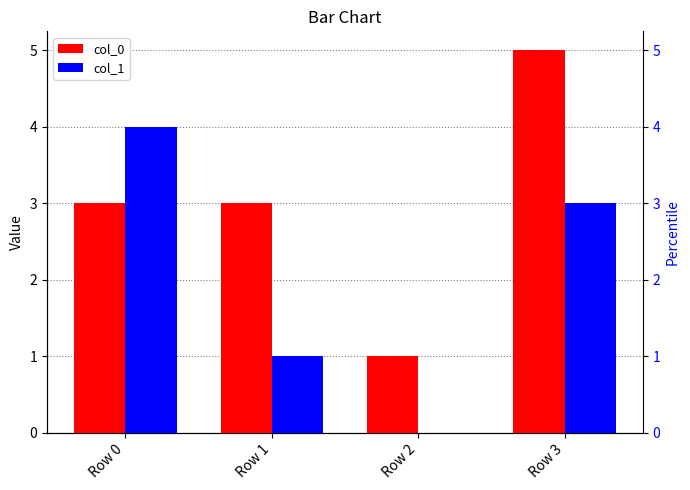

Which category has the highest value across all series?

Row 3